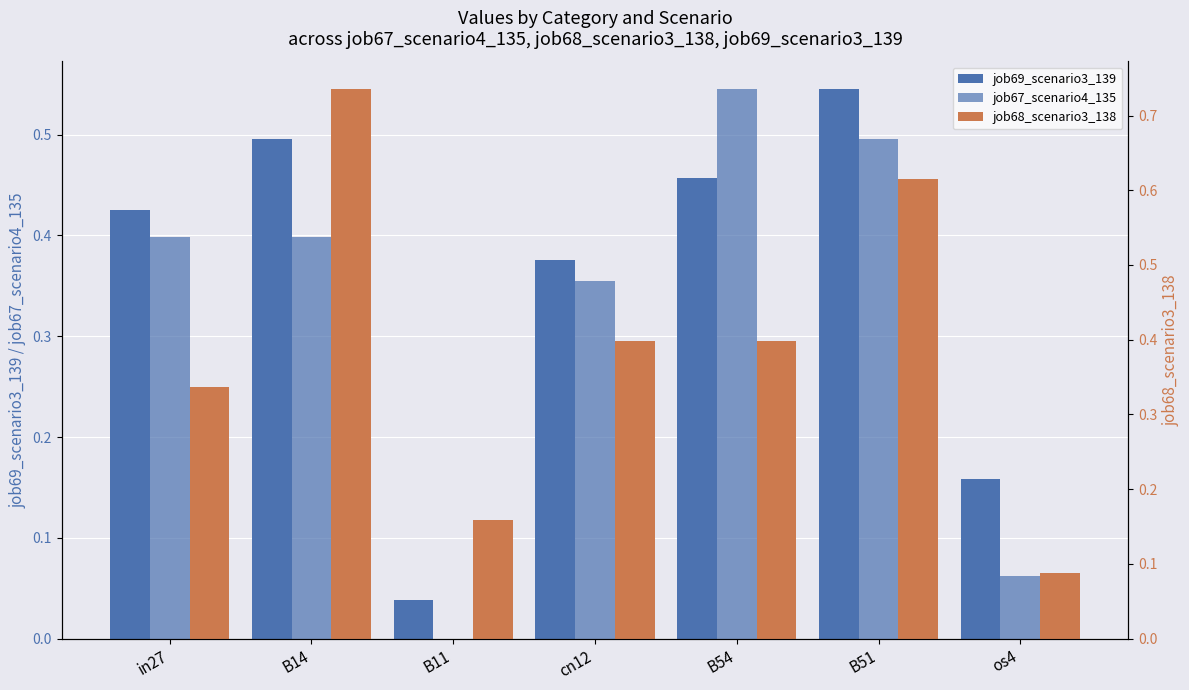

How many groups of bars are there?

7